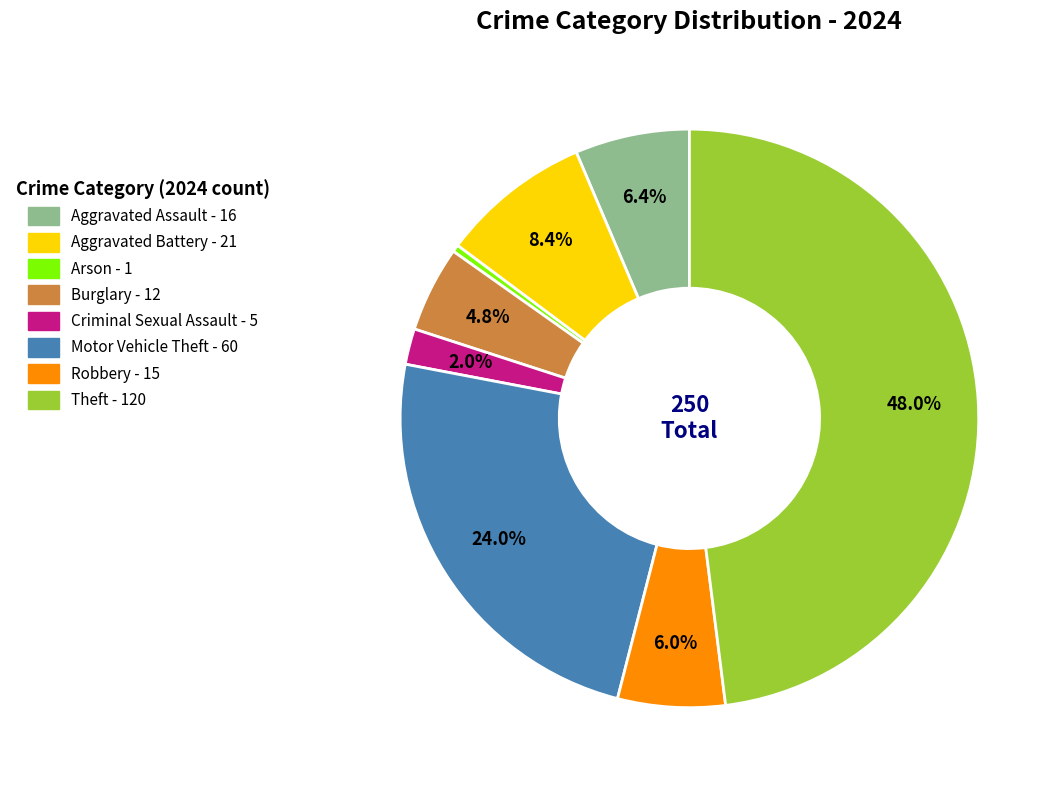

True or false: Arson accounts for 0% of the total.

True